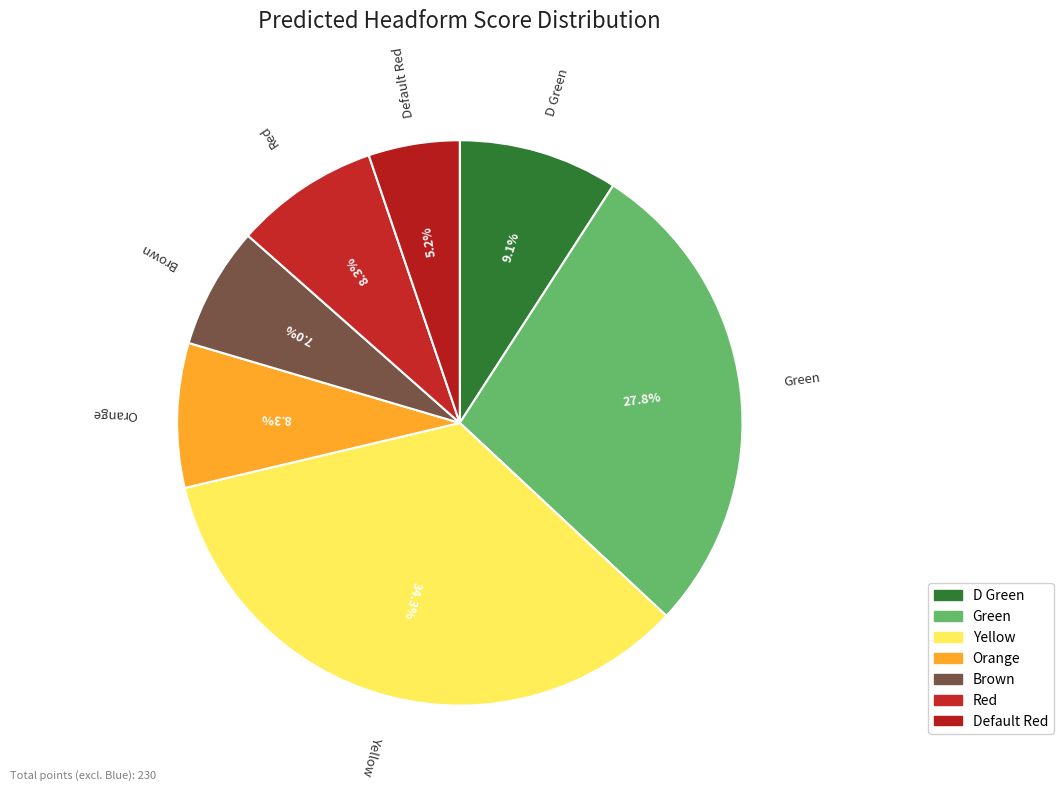

Is it true that Orange is 1% of the pie?

False